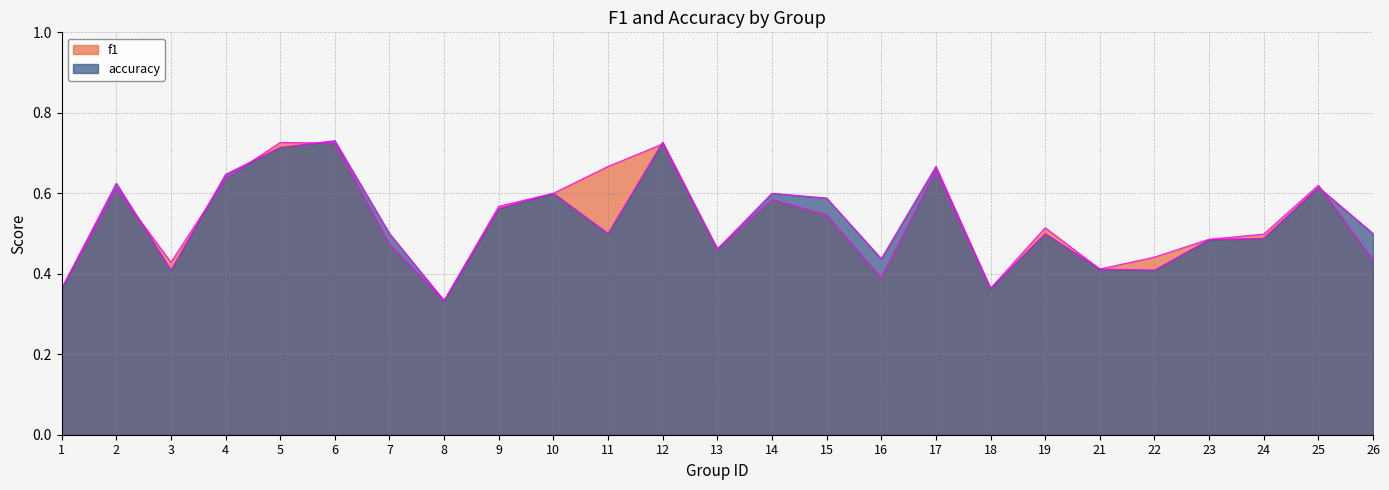

At which category is the sum across all series the highest?

6